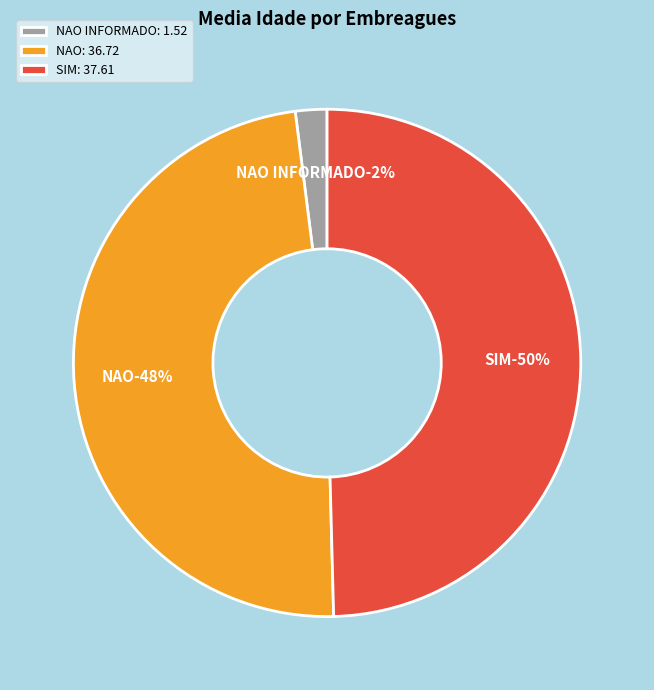

What percentage do NAO INFORMADO and NAO together represent?

50.4%